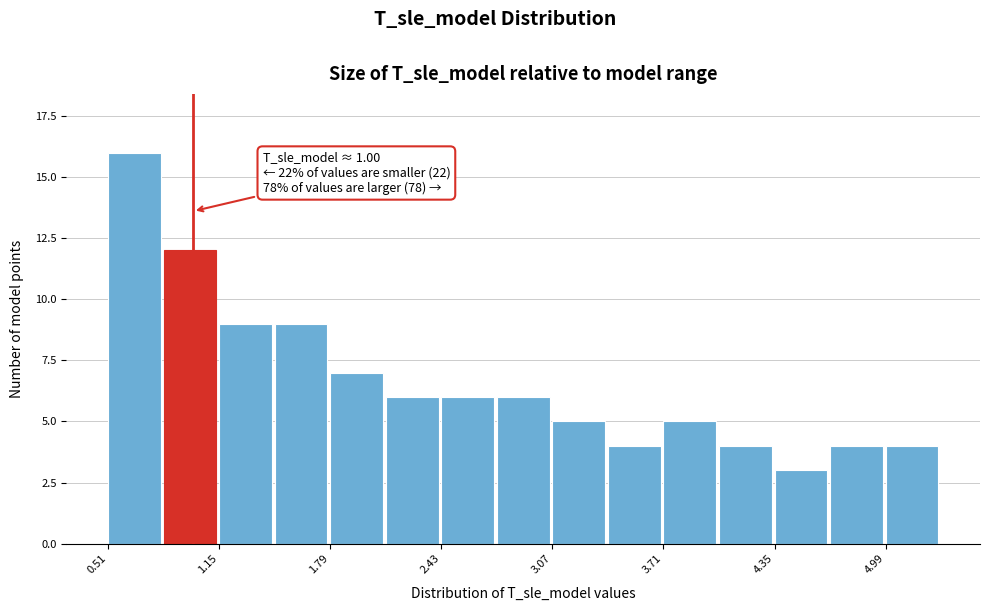

Around what value on the x-axis is the tallest bar? Give the approximate position of its centre, as read against the axis.

0.7